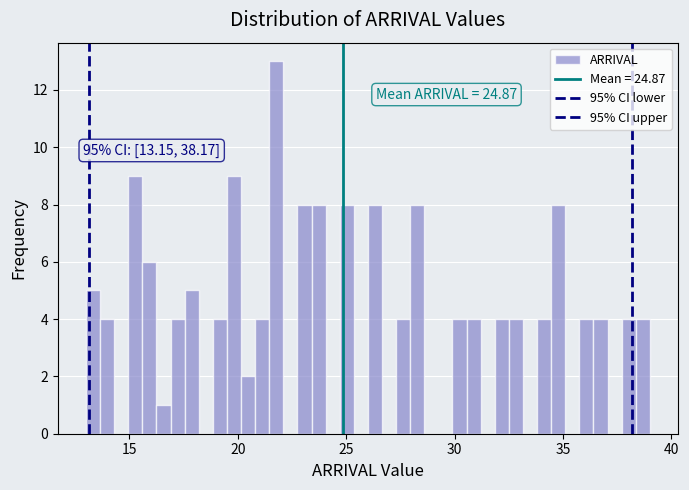

Read against the x-axis, roughly where is the centre of the tallest bar?

22.0